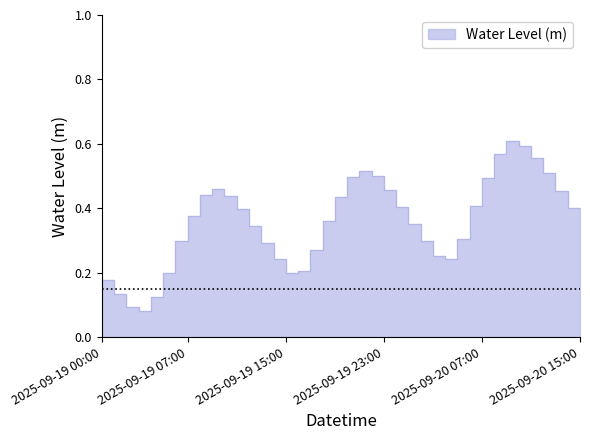

Rank the categories by value from highest to lowest.

2025-09-20 09:00, 2025-09-20 10:00, 2025-09-20 08:00, 2025-09-20 11:00, 2025-09-19 21:00, 2025-09-20 12:00, 2025-09-19 22:00, 2025-09-19 20:00, 2025-09-20 07:00, 2025-09-19 09:00, 2025-09-19 23:00, 2025-09-20 13:00, 2025-09-19 08:00, 2025-09-19 10:00, 2025-09-19 19:00, 2025-09-20 06:00, 2025-09-20 00:00, 2025-09-20 14:00, 2025-09-19 11:00, 2025-09-19 07:00, 2025-09-19 18:00, 2025-09-20 01:00, 2025-09-20 15:00, 2025-09-19 12:00, 2025-09-20 05:00, 2025-09-20 02:00, 2025-09-19 06:00, 2025-09-19 13:00, 2025-09-19 17:00, 2025-09-20 03:00, 2025-09-20 04:00, 2025-09-19 14:00, 2025-09-19 16:00, 2025-09-19 15:00, 2025-09-19 05:00, 2025-09-19 00:00, 2025-09-19 01:00, 2025-09-19 04:00, 2025-09-19 02:00, 2025-09-19 03:00